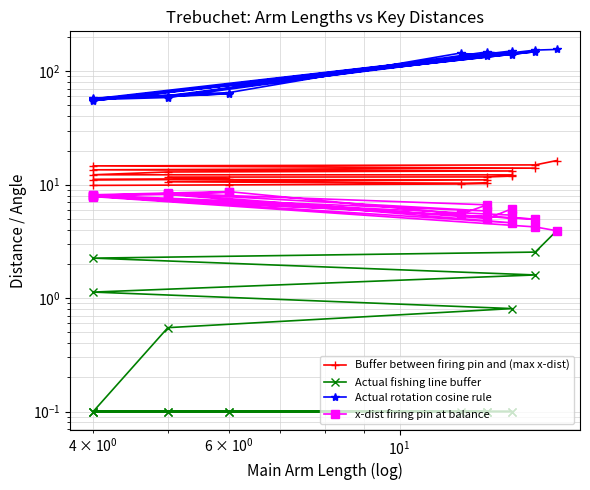

The value of Buffer between firing pin and (max x-dist) at $\mathdefault{10^{-1}}$ is 10.6. True or false?

False